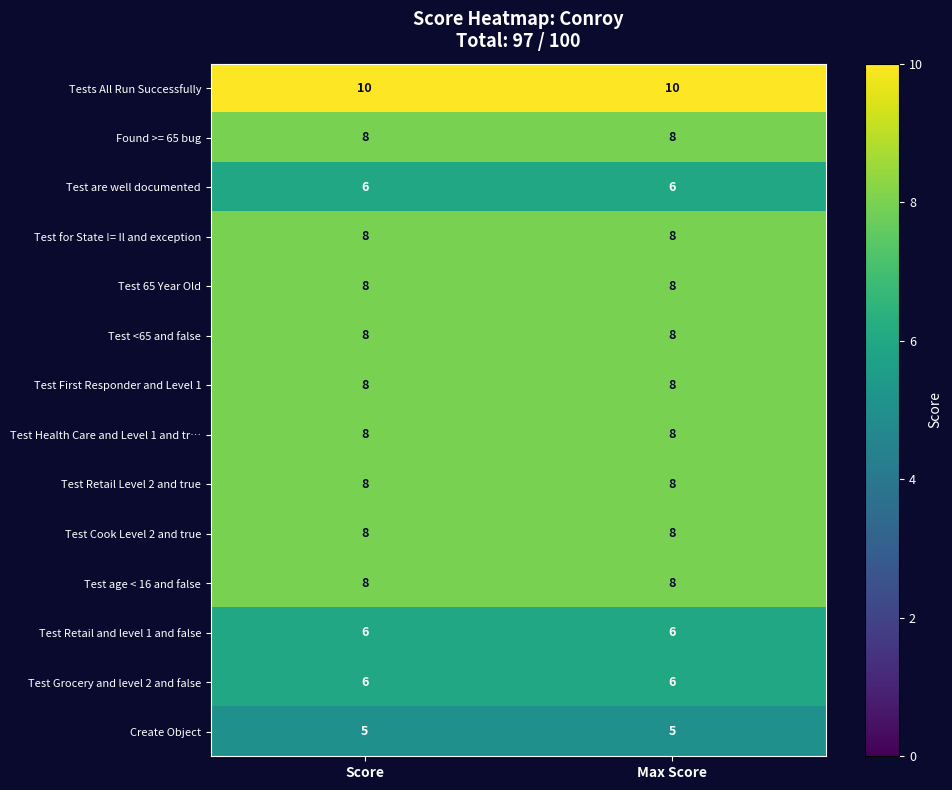

What is the smallest value displayed?

5